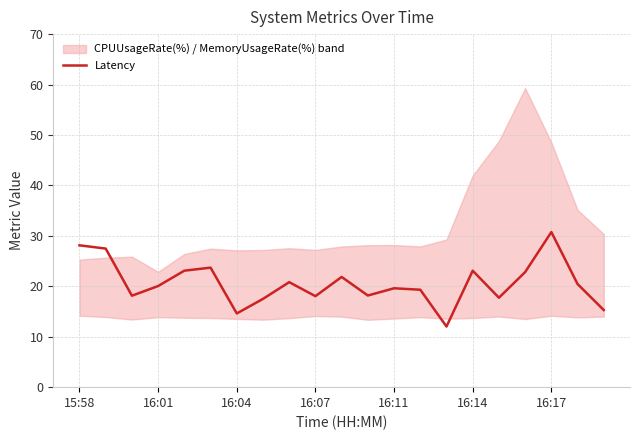

What is the lowest value of the Latency series?

12.0